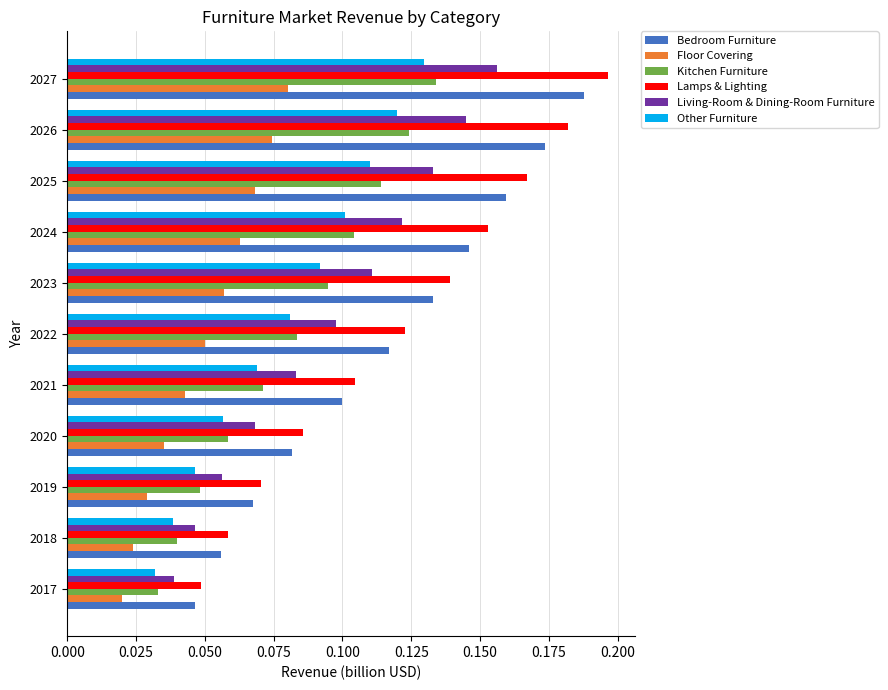

At how many categories does at least one series exceed 0?

11